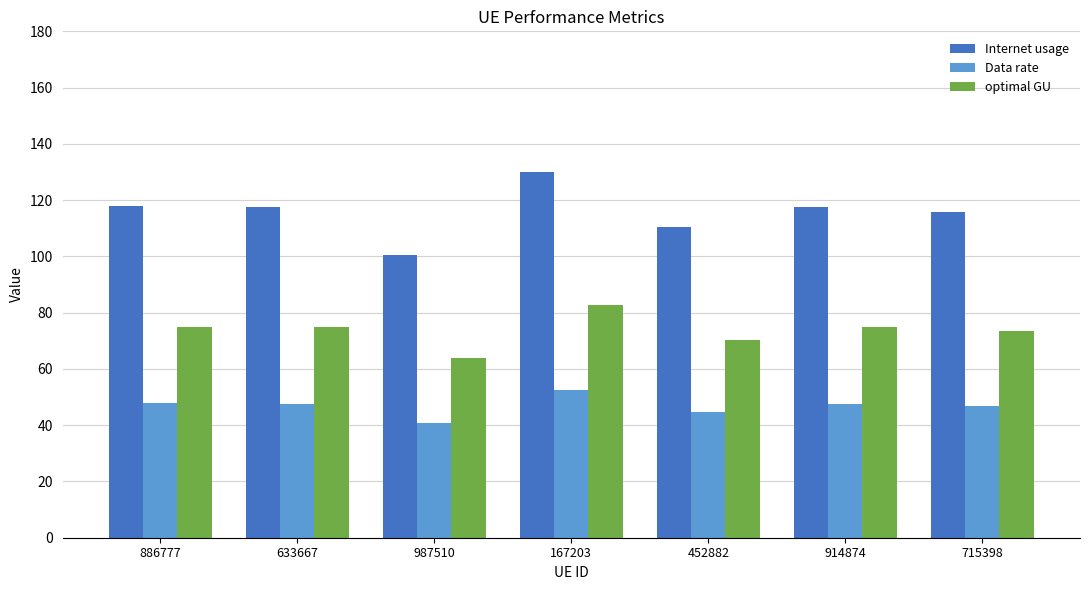

At how many categories does at least one series exceed 122?

1